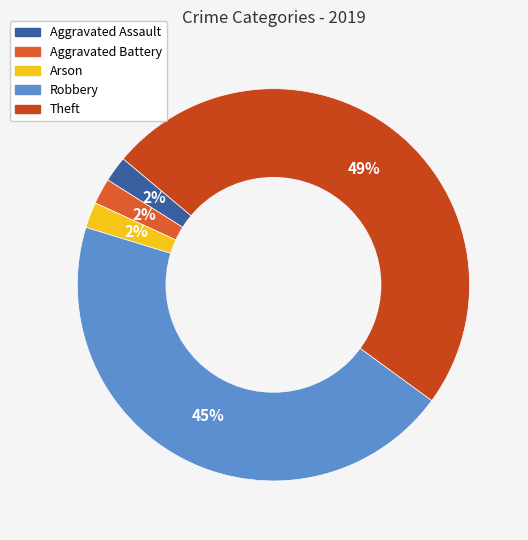

True or false: Arson accounts for 2% of the total.

True